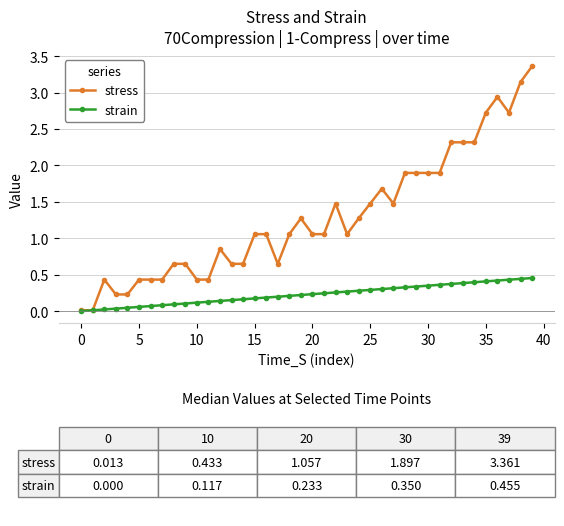

What is the value of the stress point at the 23rd from the left?

1.5